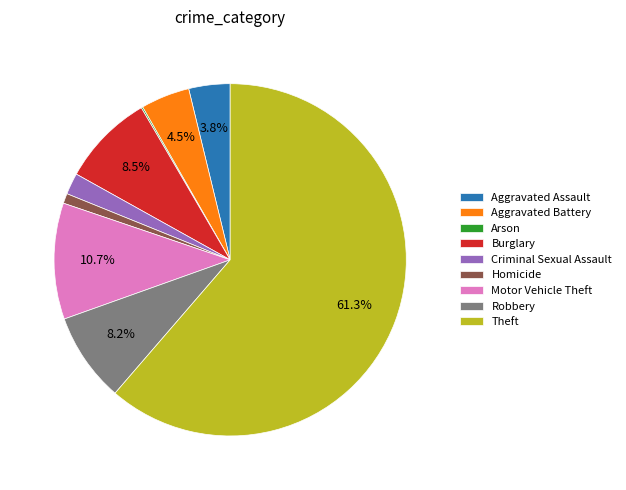

Combined, do Theft and Motor Vehicle Theft account for over 50%?

Yes